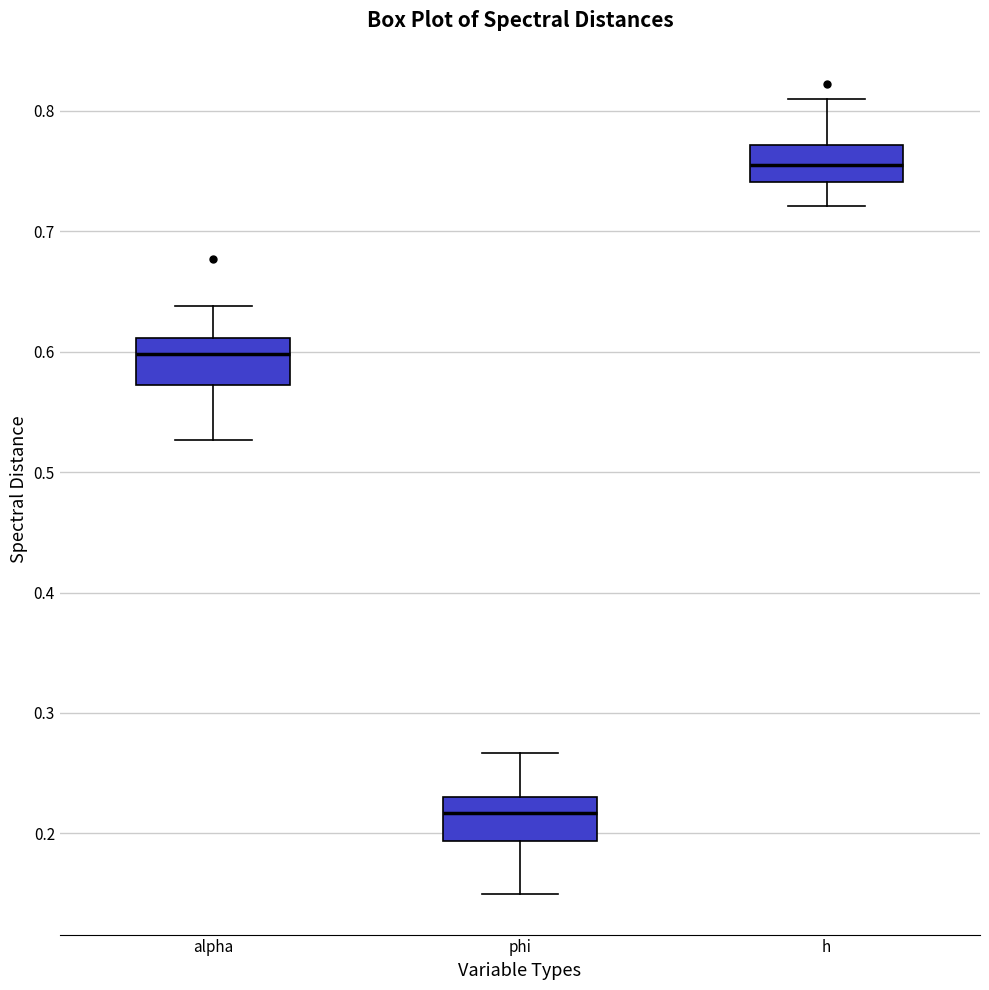

Where is the upper edge of the box for phi on the y-axis? The values are not printed on the chart, so give them approximately, as read against the axis.

0.23